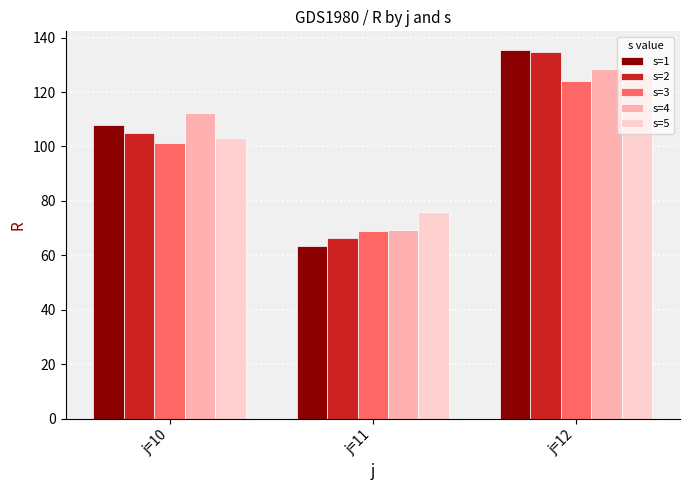

The s=2 series shows 44.9 at j=10. True or false?

False